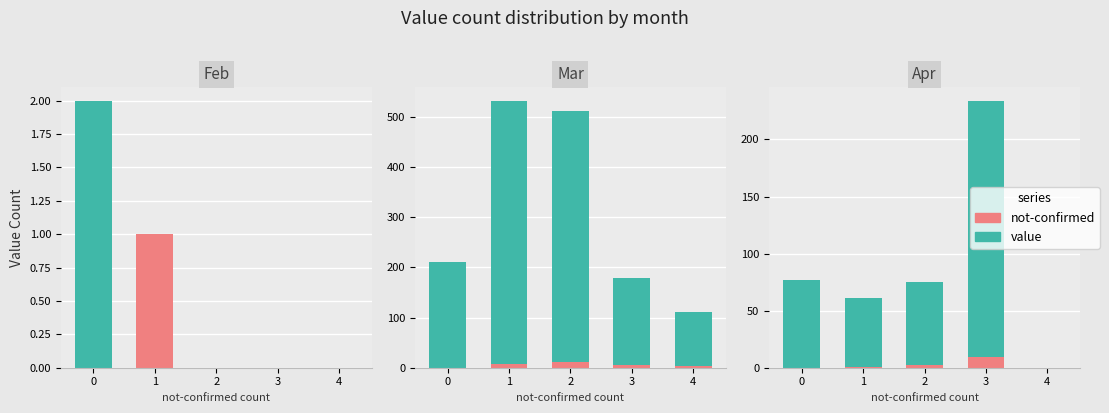

How many bars are there in each group?

2